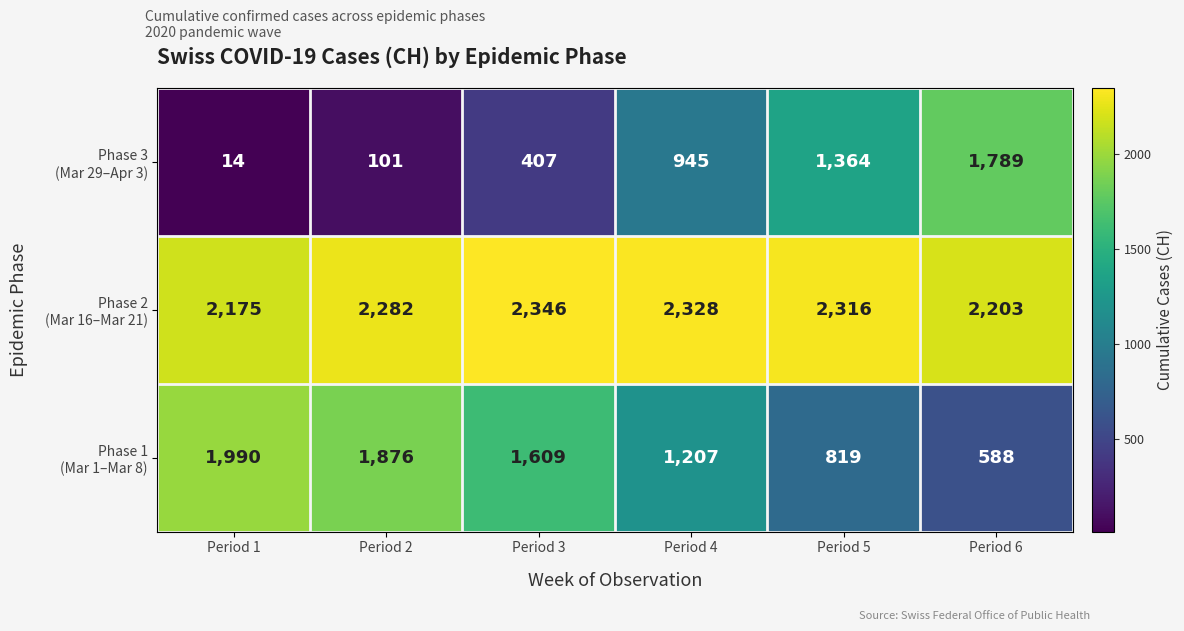

What is the smallest value displayed?

14